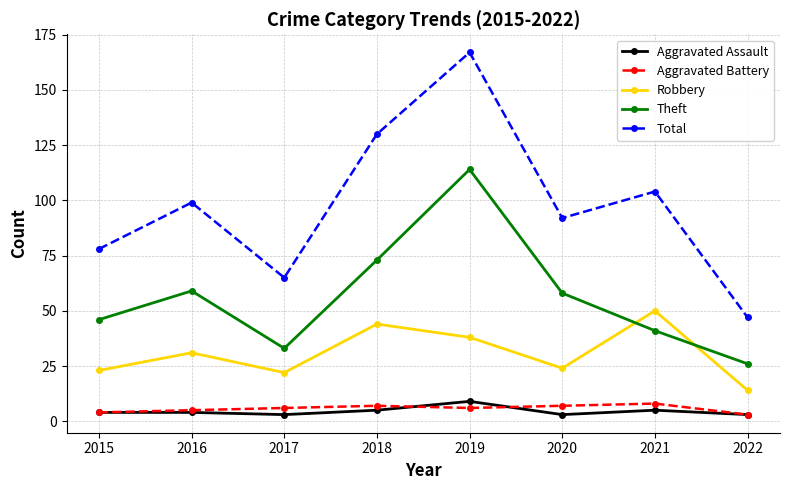

In Theft, how many points are higher than both neighbors (excluding endpoints)?

2